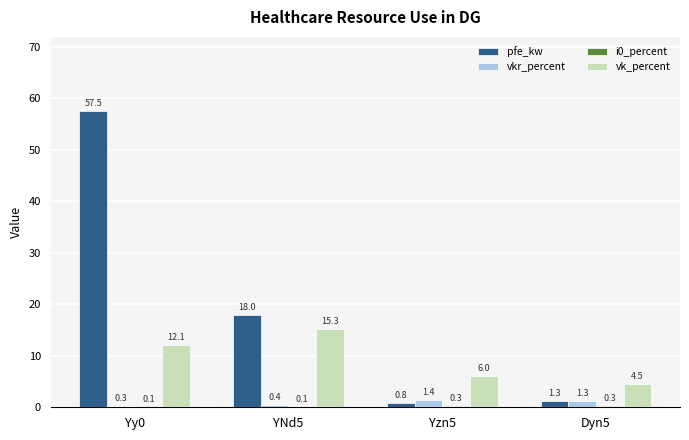

At which label does vkr_percent first exceed 1?

Yzn5